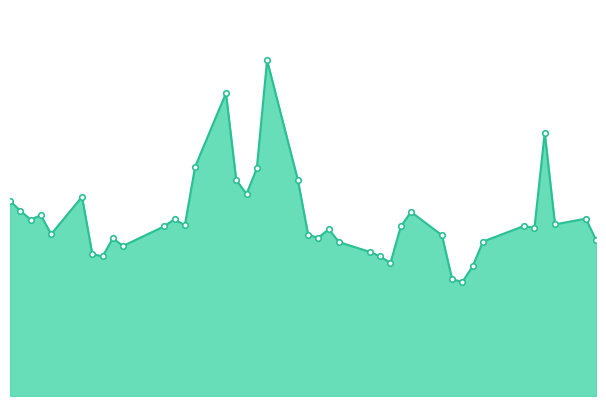

Rank the categories by value from highest to lowest.

2022-01-28, 2022-01-24, 2022-02-24, 2022-01-21, 2022-01-27, 2022-01-25, 2022-01-31, 2022-01-26, 2022-01-10, 2022-01-03, 2022-01-04, 2022-02-11, 2022-01-06, 2022-02-28, 2022-01-19, 2022-01-05, 2022-02-25, 2022-01-20, 2022-02-22, 2022-01-18, 2022-02-10, 2022-02-23, 2022-02-03, 2022-01-07, 2022-02-01, 2022-02-14, 2022-02-02, 2022-01-13, 2022-03-01, 2022-02-18, 2022-02-04, 2022-01-14, 2022-02-07, 2022-01-11, 2022-02-08, 2022-01-12, 2022-02-09, 2022-02-17, 2022-02-15, 2022-02-16